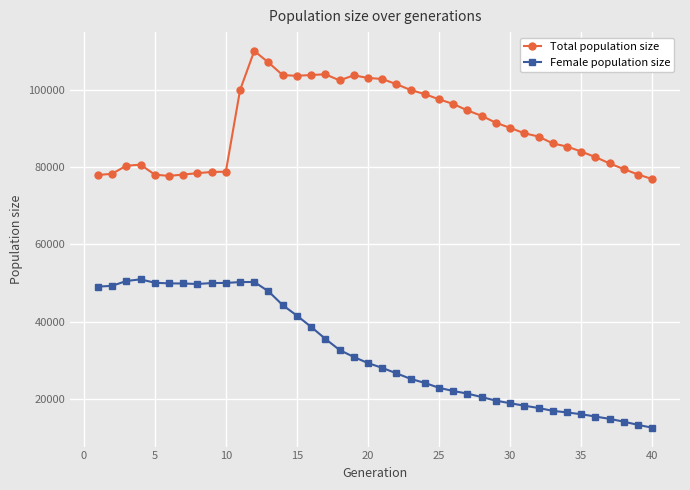

What are all the series names shown in the legend?

Total population size, Female population size